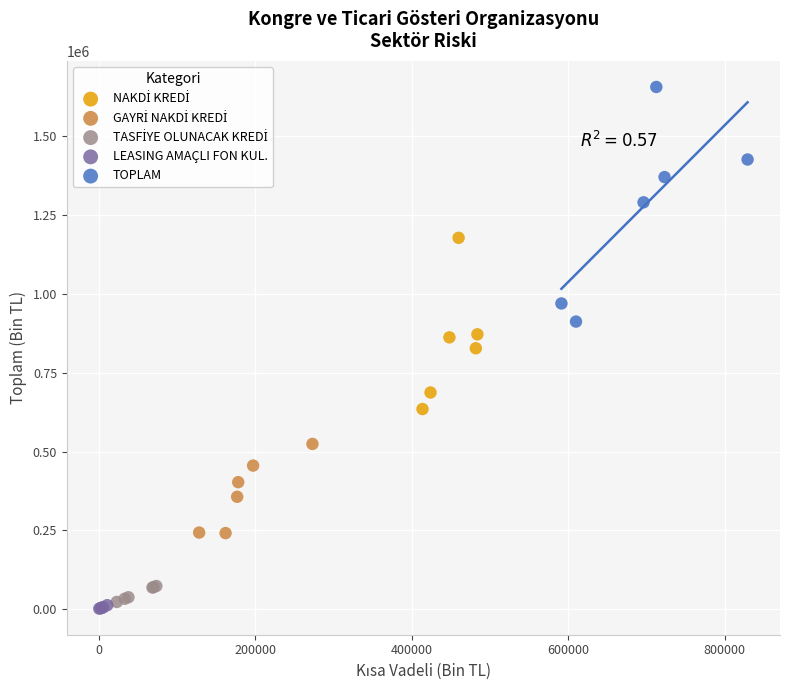

Which series contains the highest Y value?

TOPLAM